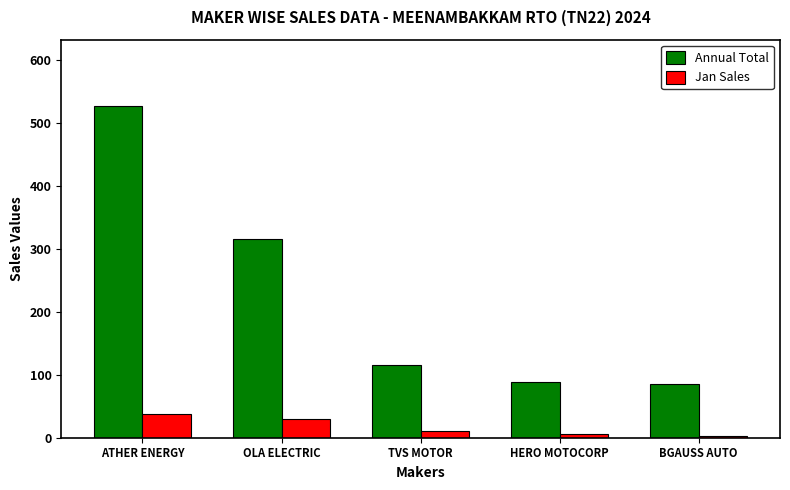

Does the chart contain stacked bars?

No